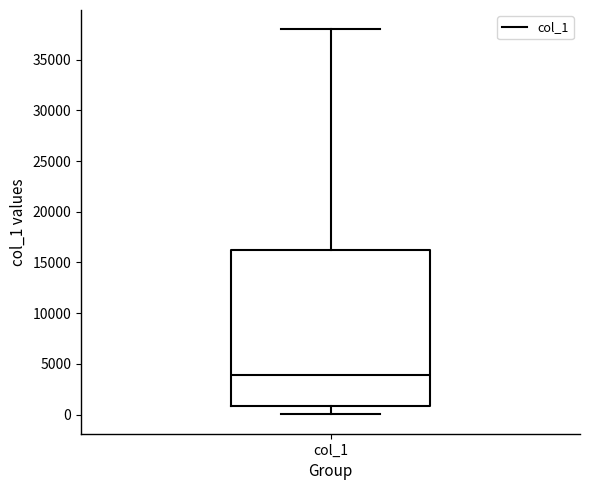

Read this box plot against the y-axis: the position of the median line, the range covered by the box, and the ends of both whiskers. The values are not printed on the chart, so give them approximately, as read against the axis.

median 4000, box 1000 to 16500, whiskers 0 to 38000